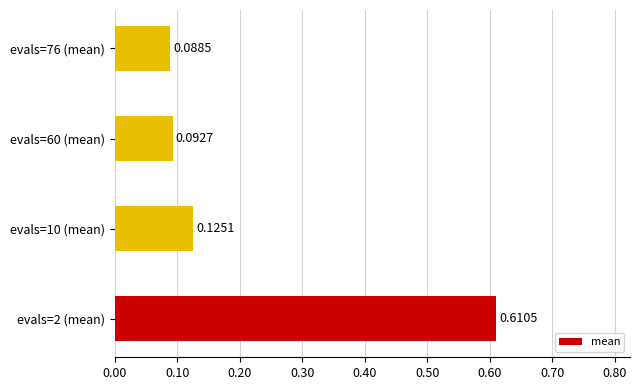

List the labels in order of value, largest first.

evals=2 (mean), evals=10 (mean), evals=60 (mean), evals=76 (mean)